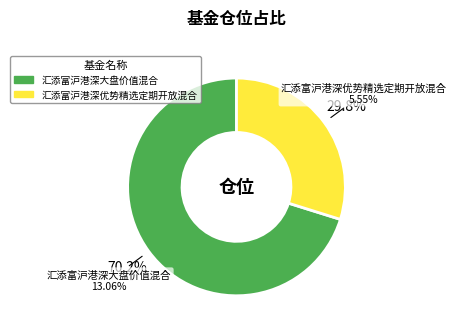

How many segments does this pie chart have?

2